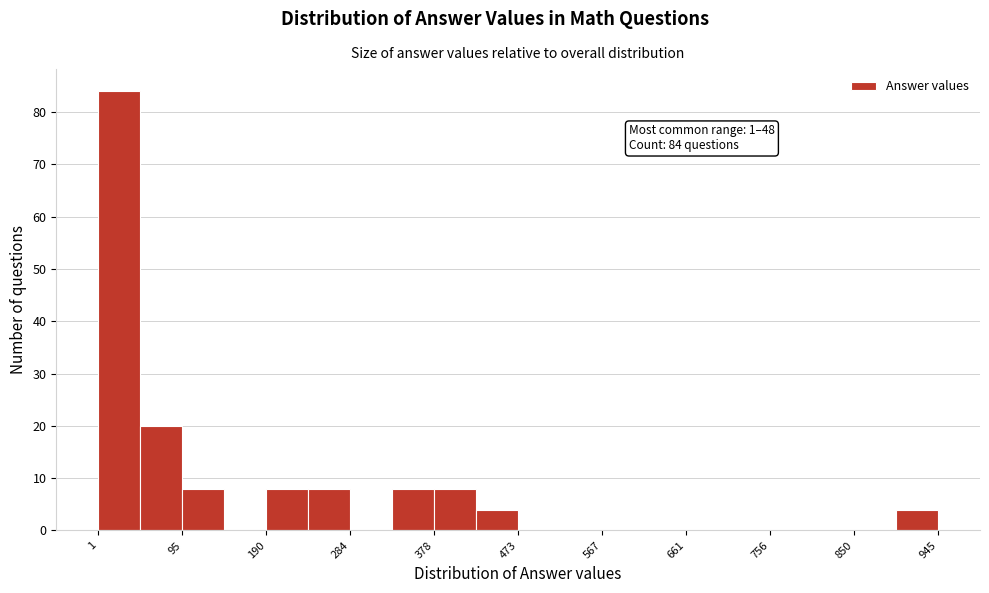

Over which range of the x-axis is the bar tallest?

0 to 50